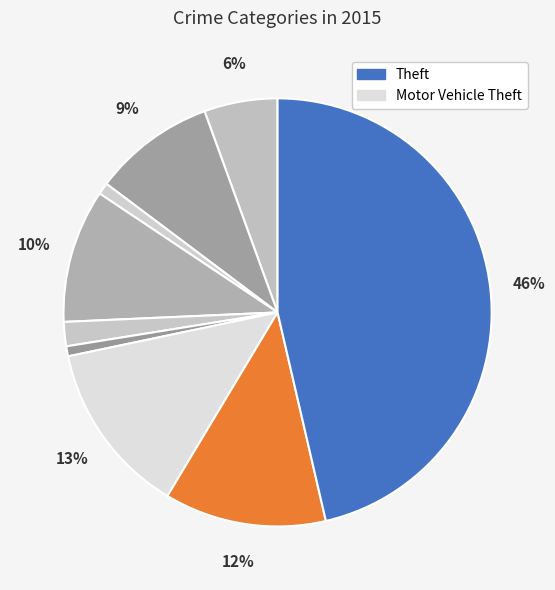

How many segments does this pie chart have?

9